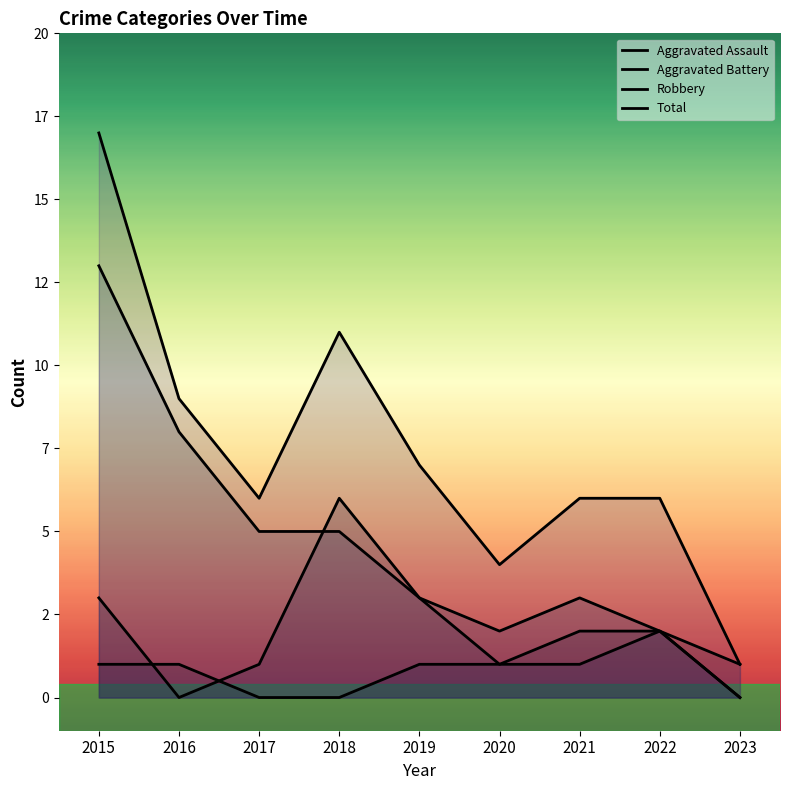

What is the difference between the highest and lowest values at 2022?

4